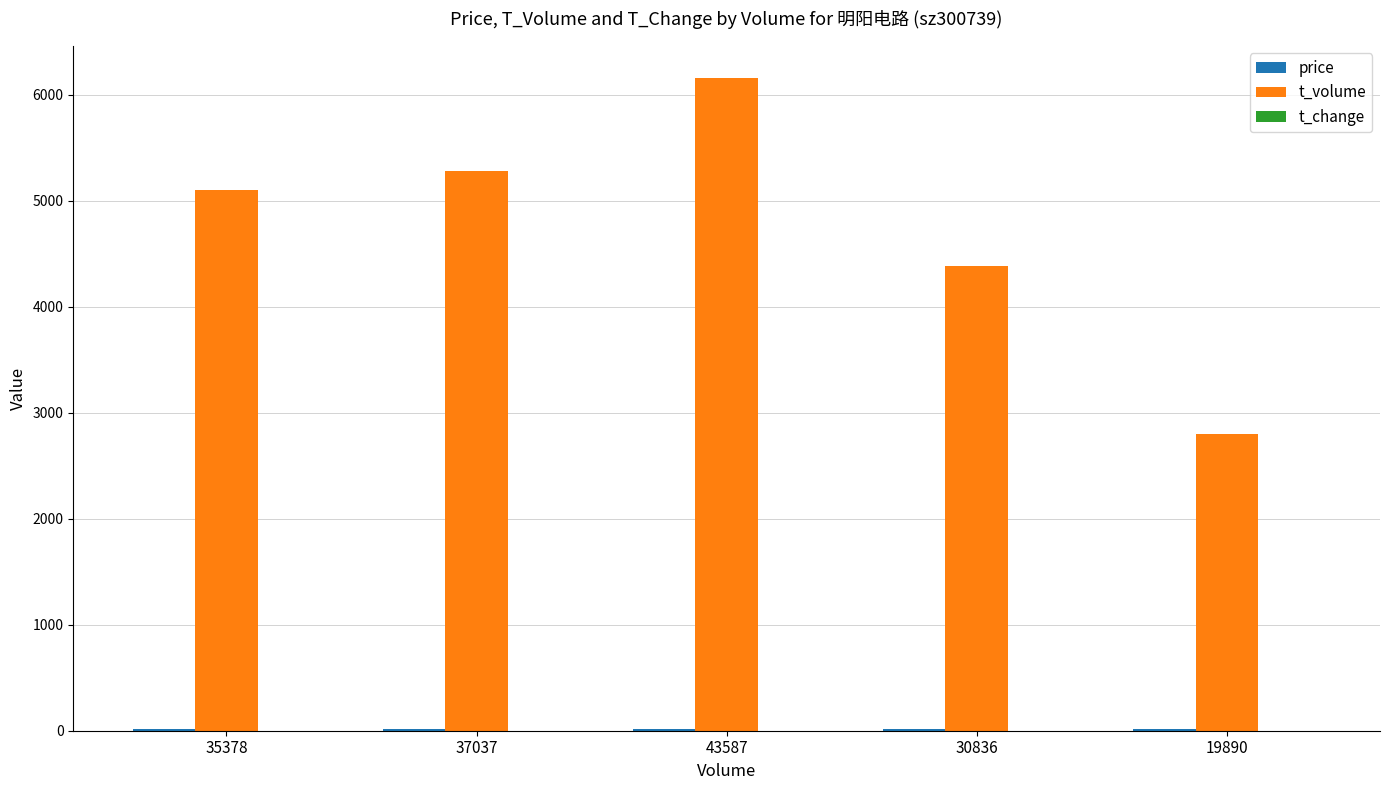

How many series are shown in this chart?

3